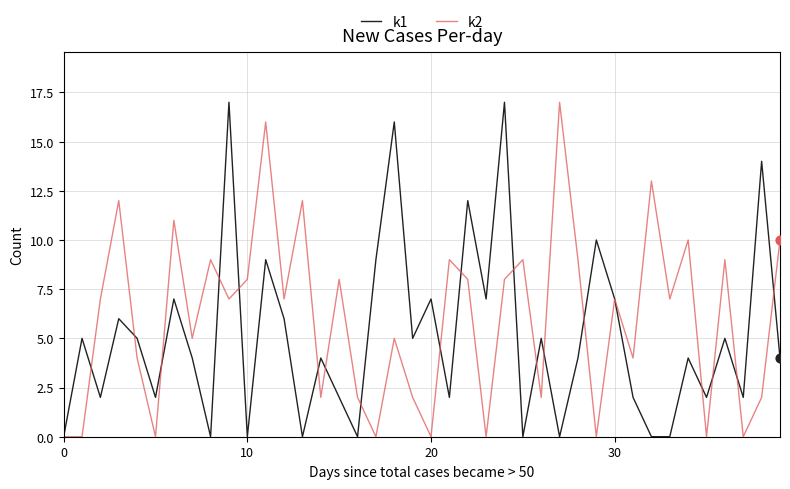

Rank the series by their average value, from highest to lowest.

k2, k1